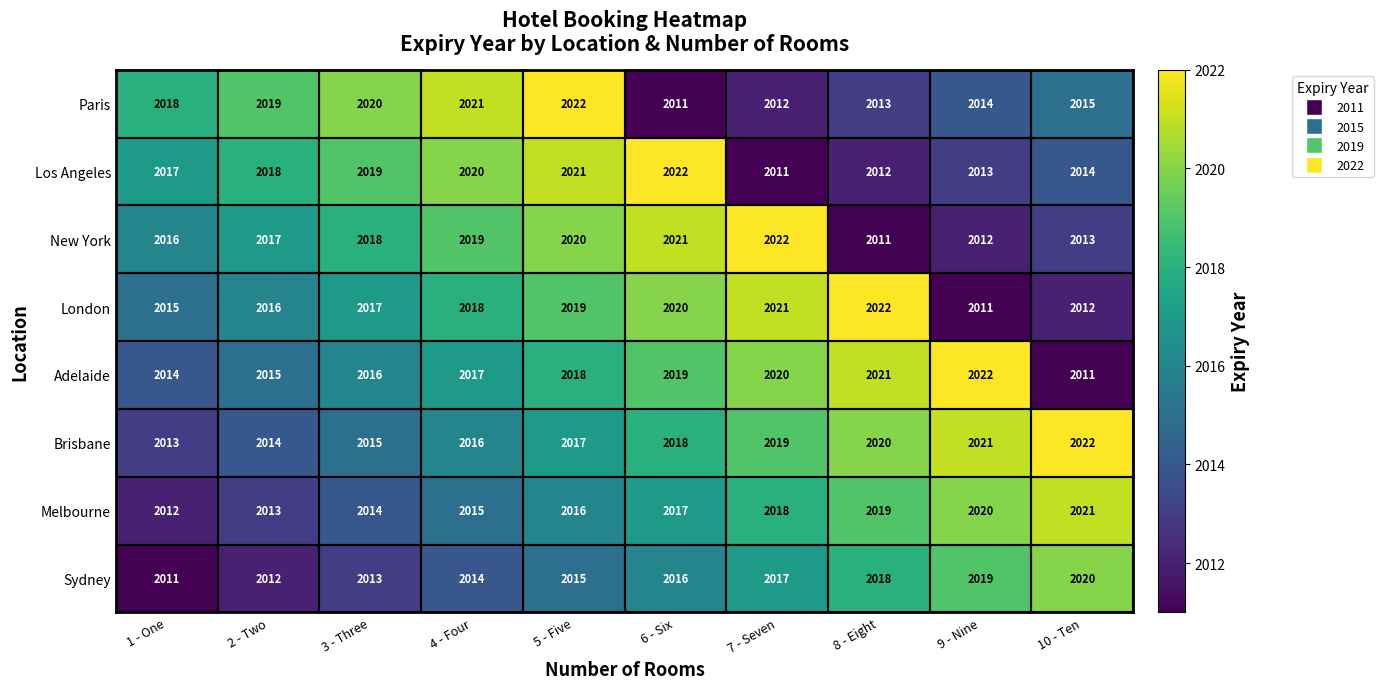

Is it true that Sydney equals 421 at 5 - Five?

False